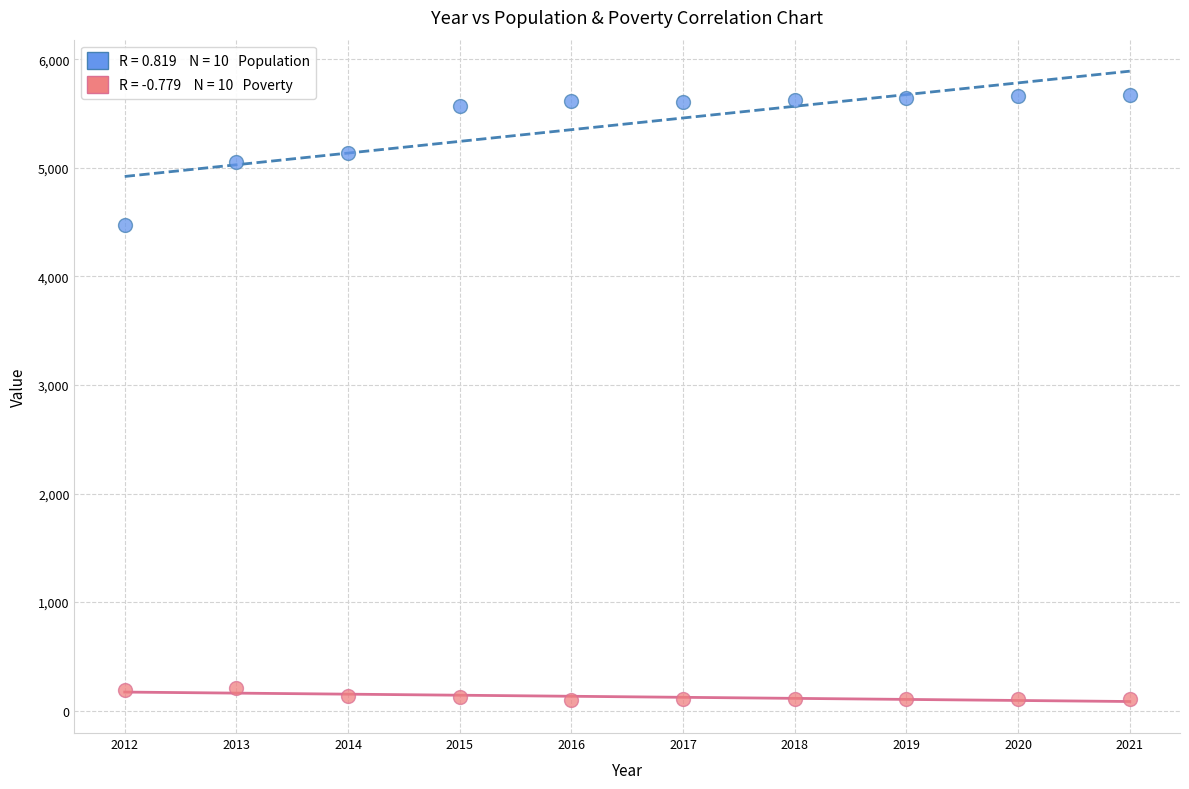

Across all series, what Y value is closest to 2887?

4469